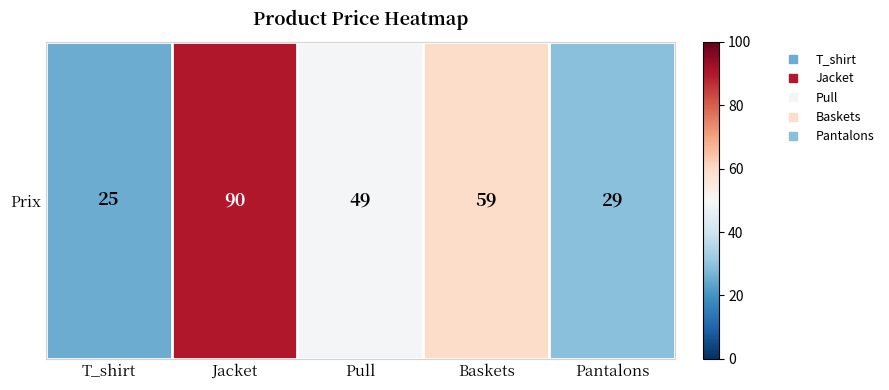

What is the change in value from Pull to Pantalons?

-20